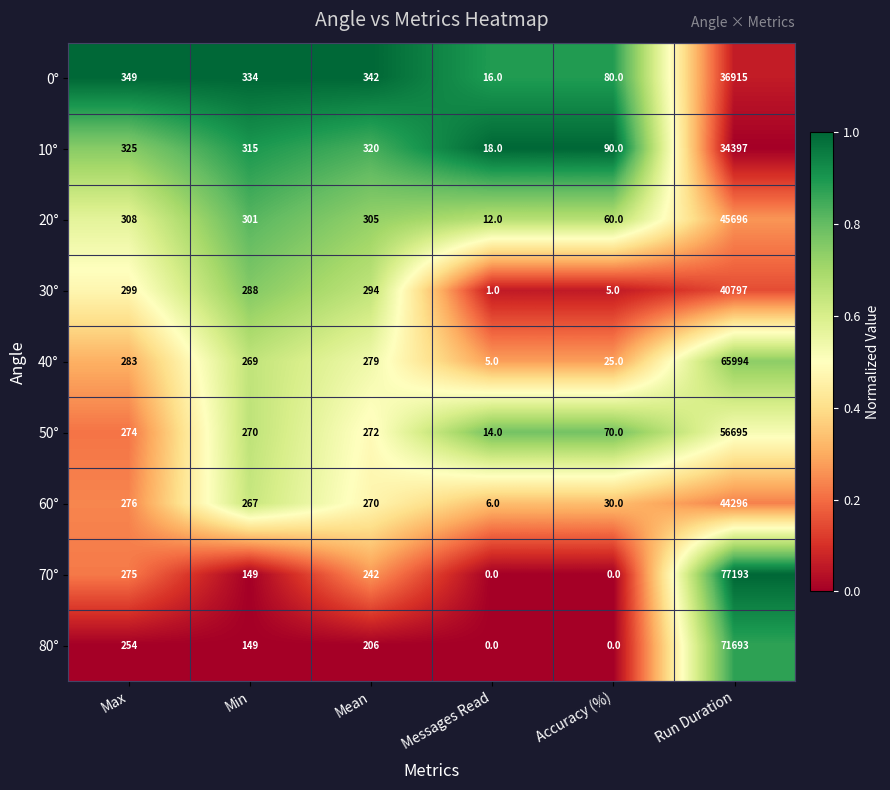

Which label corresponds to the largest value in the chart?

Run Duration